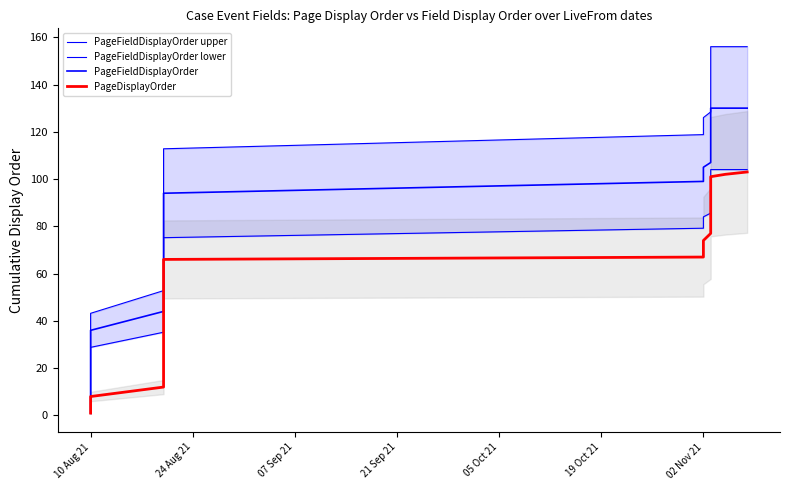

At how many categories does at least one series exceed 132?

12